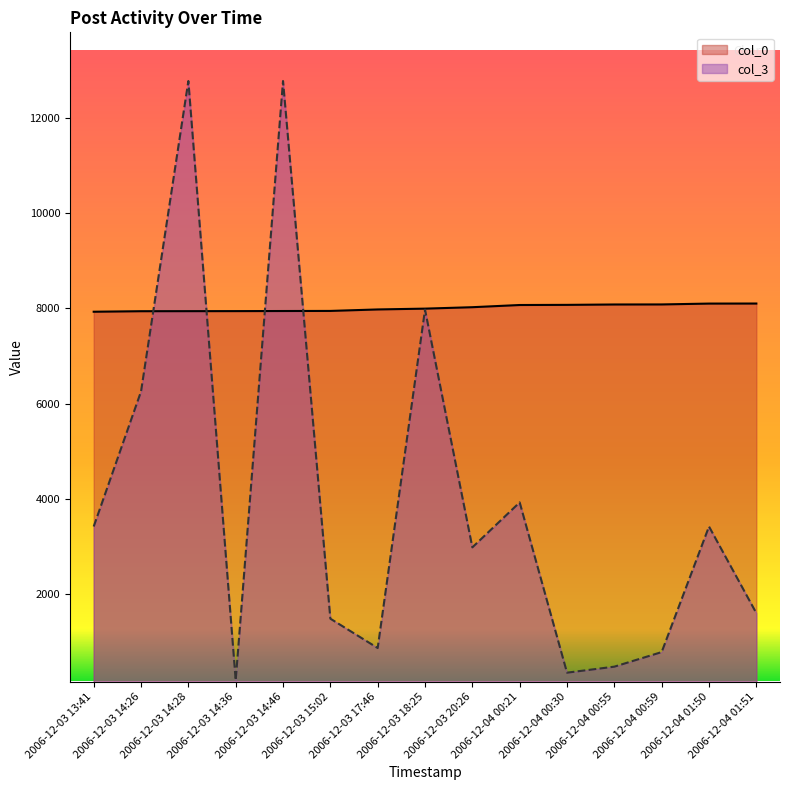

Which series has the largest total across all categories?

col_0